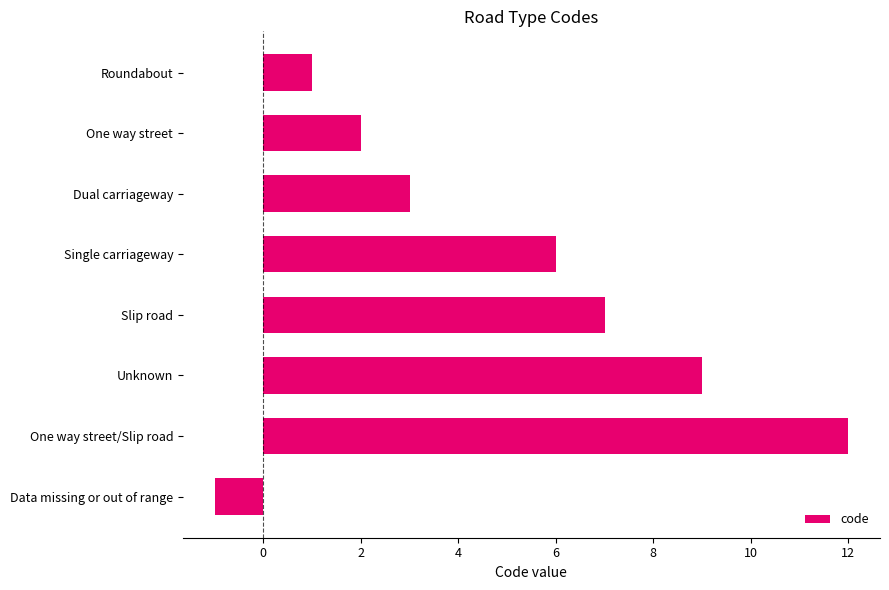

What value does the data have at Unknown, to the nearest 10?

10